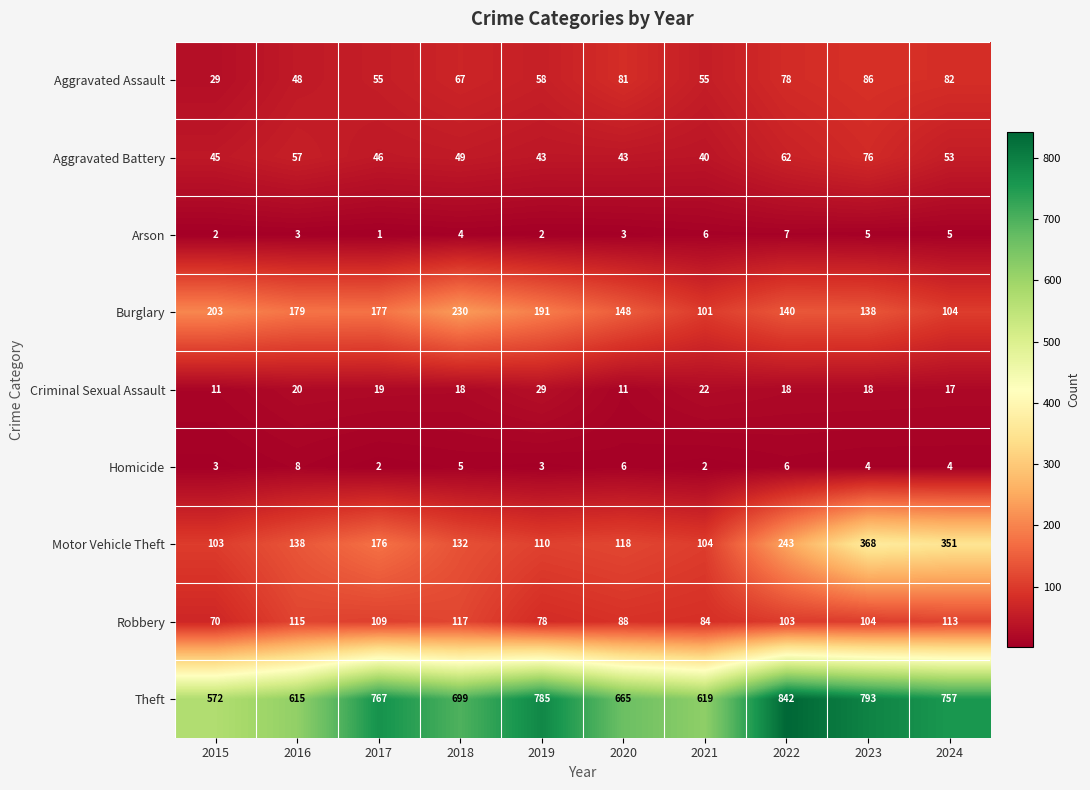

What value does the Theft series have at 2024?

757